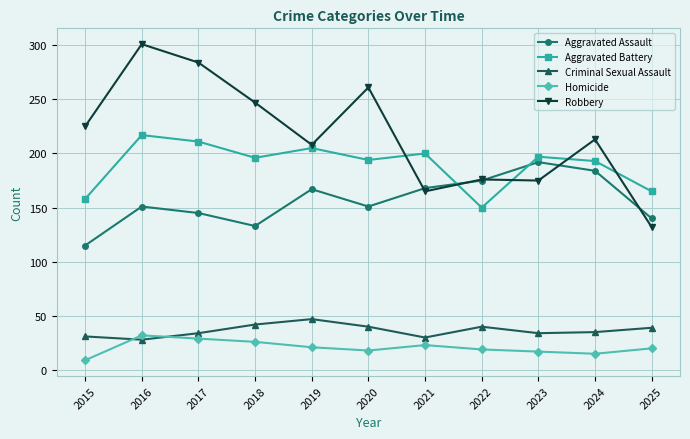

What value does the Aggravated Battery series have at 2019?

205